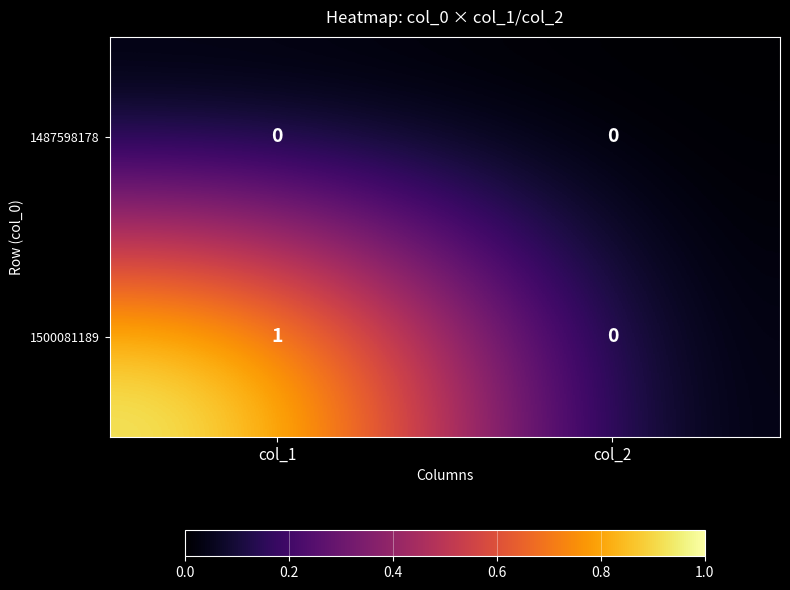

Reading left to right, transcribe all the data shown in this chart.

1487598178: 0	0
1500081189: 1	0